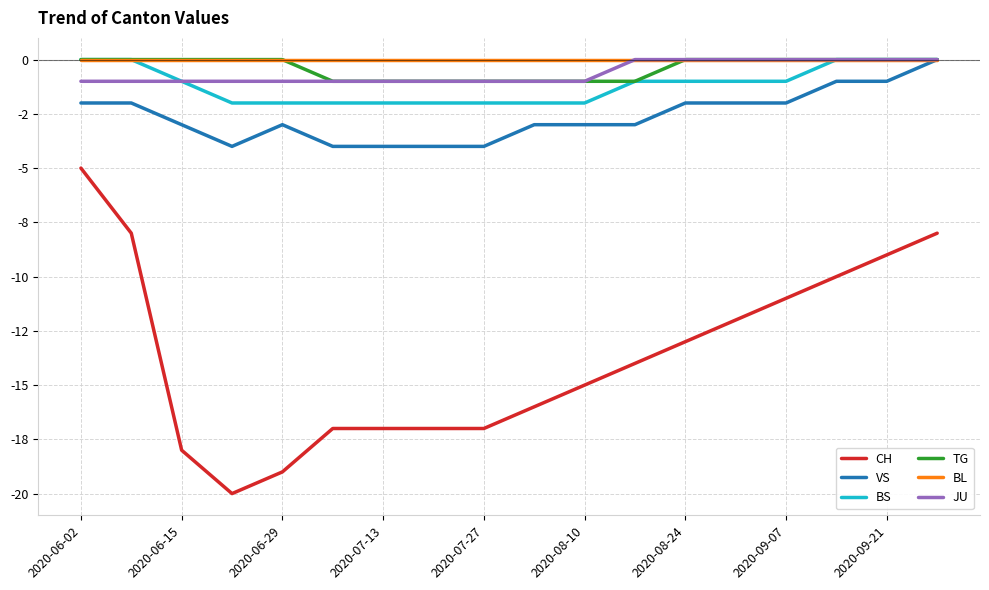

List the series in order of their peak value, lowest first.

CH, VS, BS, TG, BL, JU